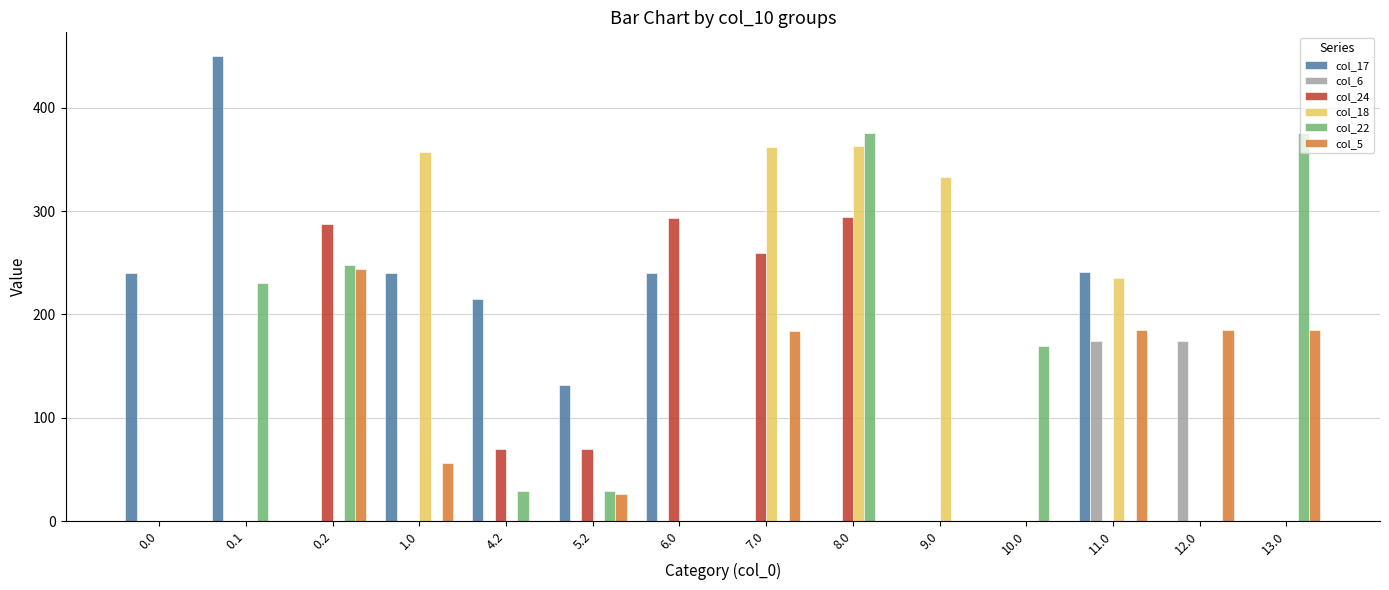

What is the sum of all col_5 values?

1066.2